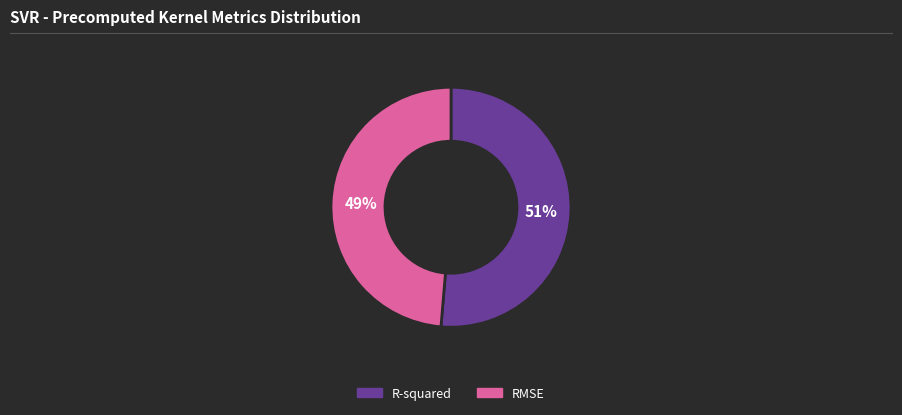

How many slices are in this pie chart?

2